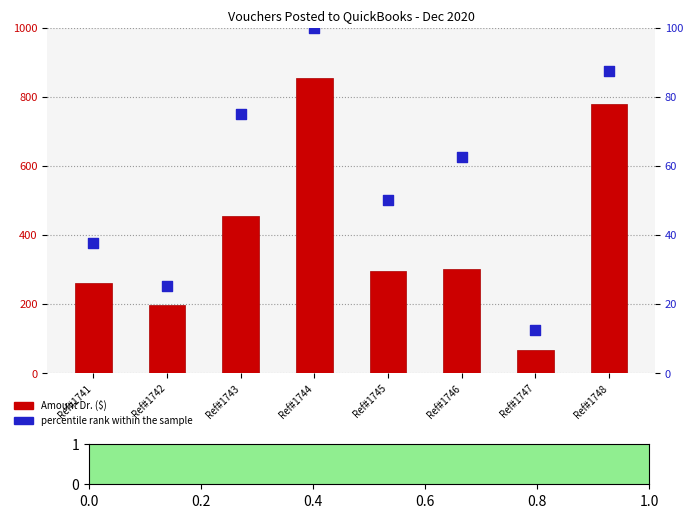

At which category is the sum across all series the highest?

Ref#1744